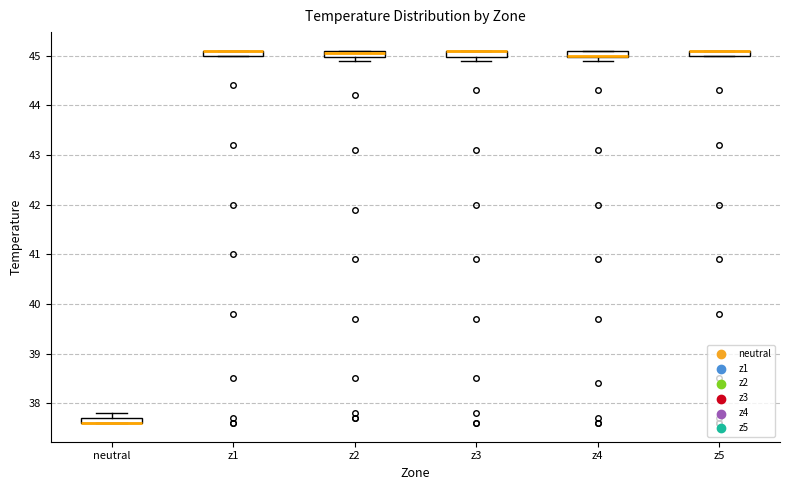

Where is the upper edge of the box for z4 on the y-axis? The values are not printed on the chart, so give them approximately, as read against the axis.

45.1